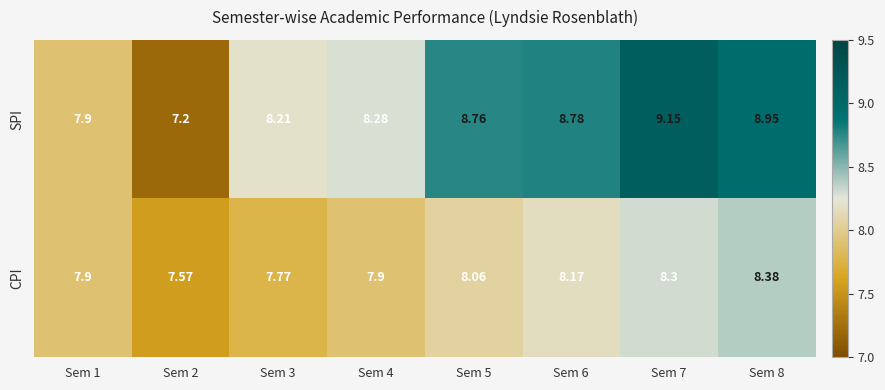

What is the total value across all series at Sem 2?

14.8